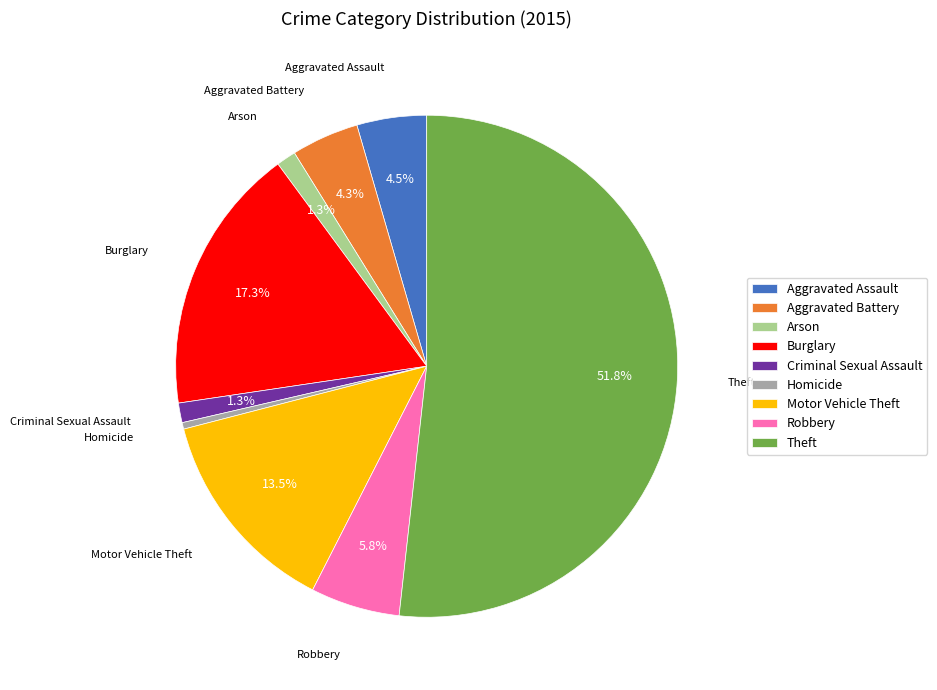

Does any single category account for the majority?

Yes